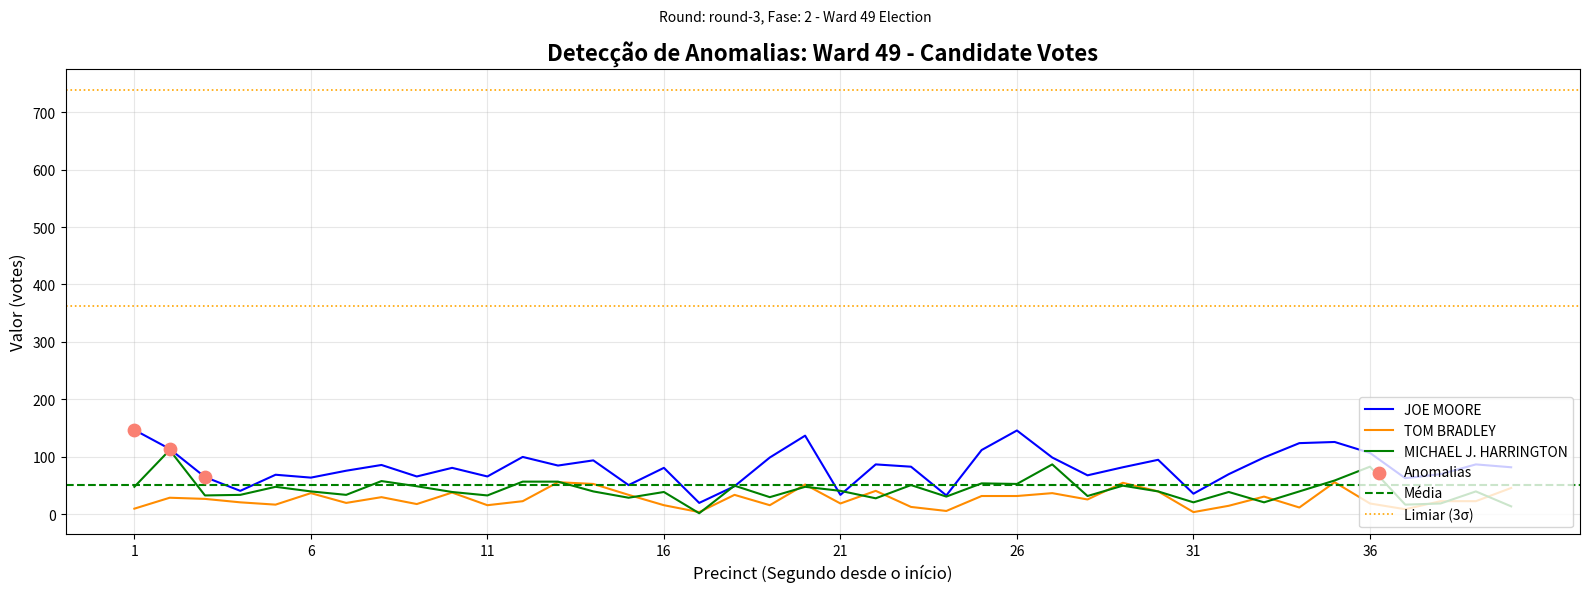

Which series reaches the minimum Y coordinate?

MICHAEL J. HARRINGTON